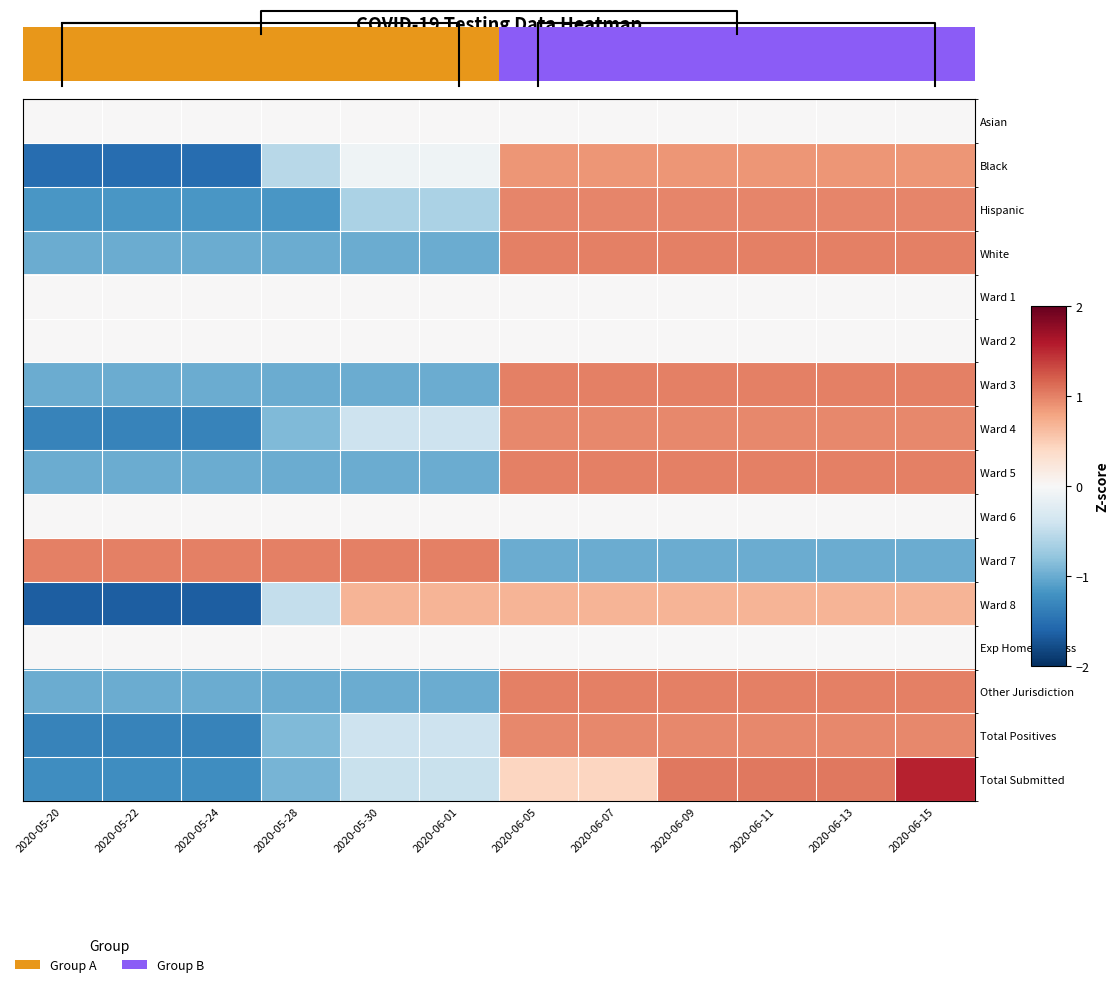

How many data points does each series have?

12